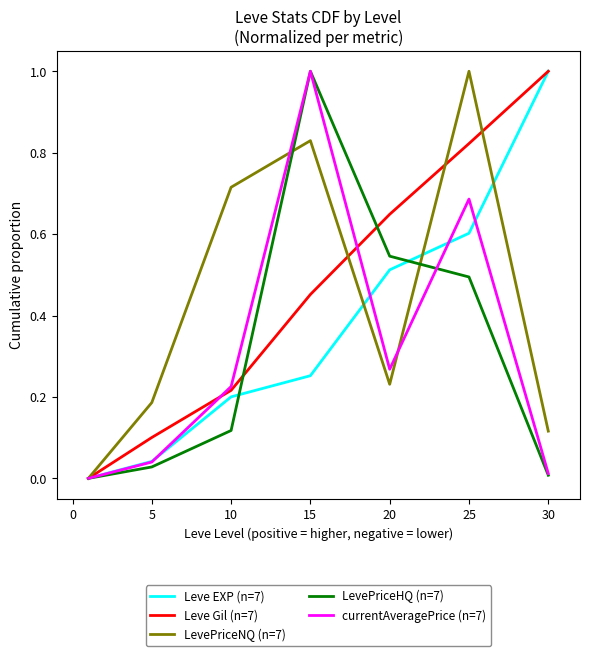

What is the highest value of the LevePriceNQ (n=7) series?

1.0